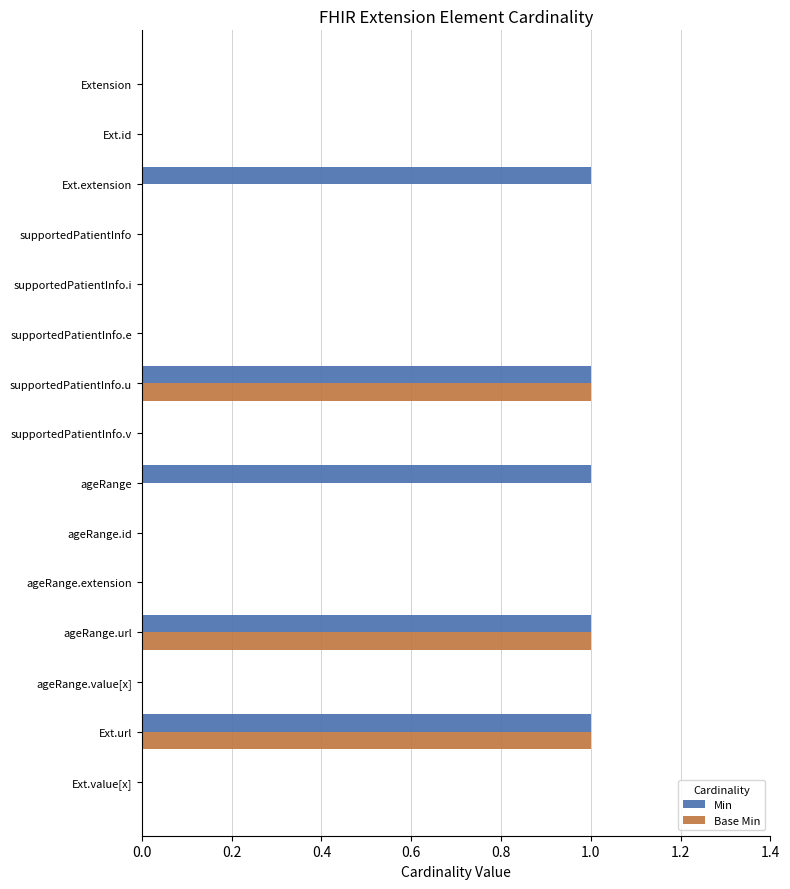

Which series has the largest total across all categories?

Min